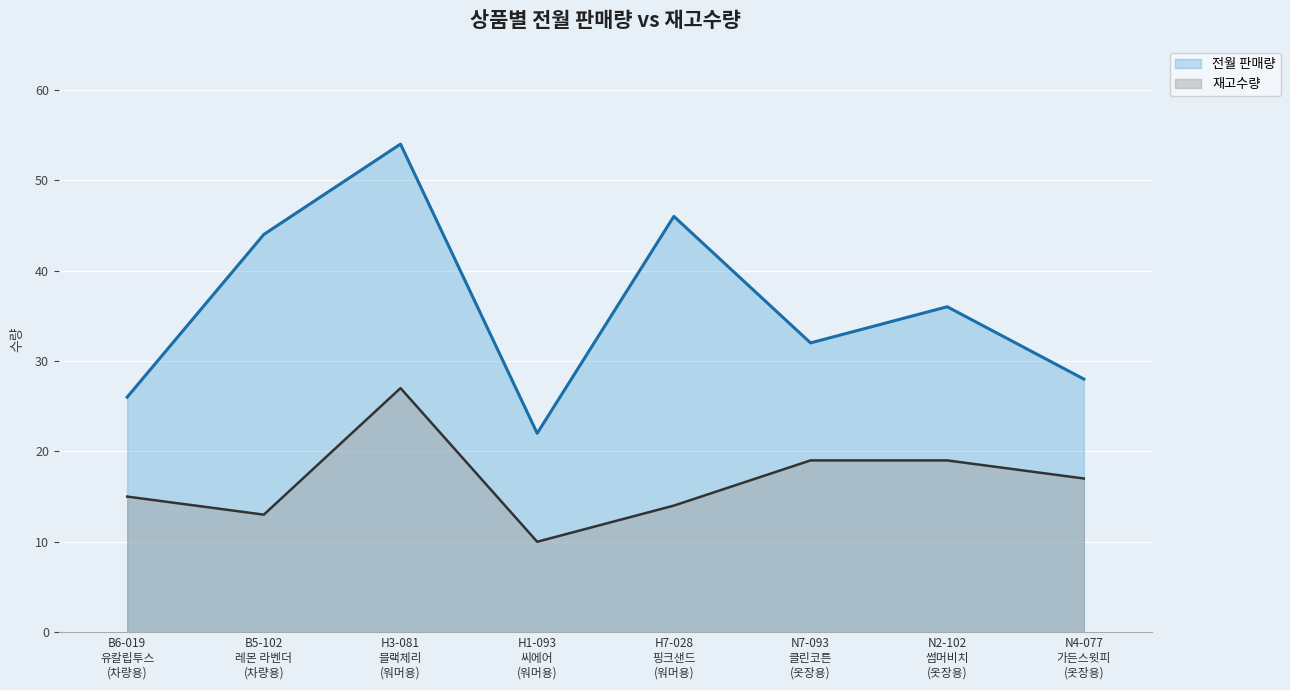

List the labels in order of 재고수량 value, smallest first.

H1-093
씨에어
(워머용), B5-102
레몬 라벤더
(차량용), H7-028
핑크샌드
(워머용), B6-019
유칼립투스
(차량용), N4-077
가든스윗피
(옷장용), N7-093
클린코튼
(옷장용), N2-102
썸머비치
(옷장용), H3-081
블랙체리
(워머용)